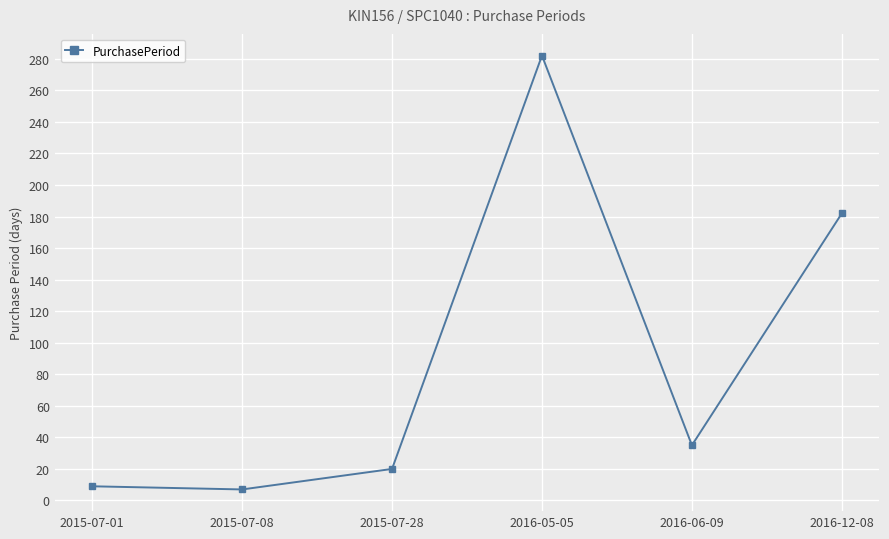

What position from the left is 2016-05-05?

4